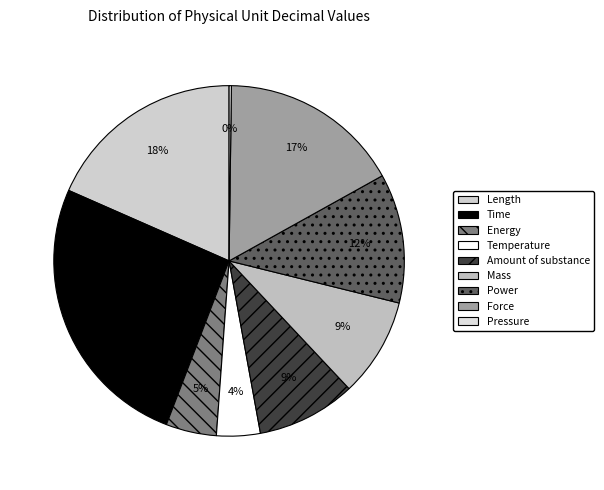

What portion of the pie excludes Pressure?

99.8%